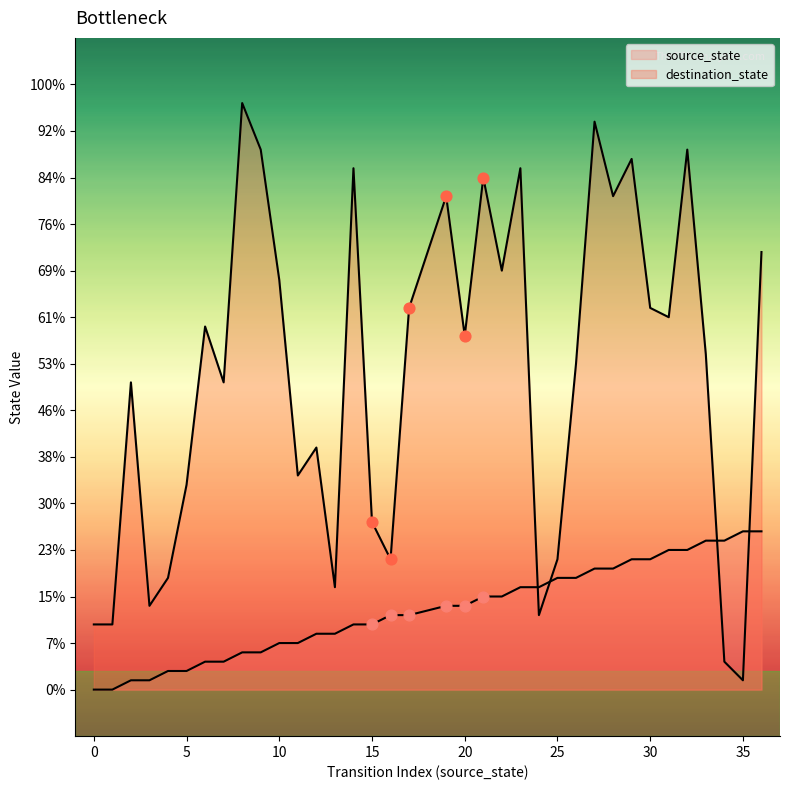

At how many categories does at least one series exceed 9?

33